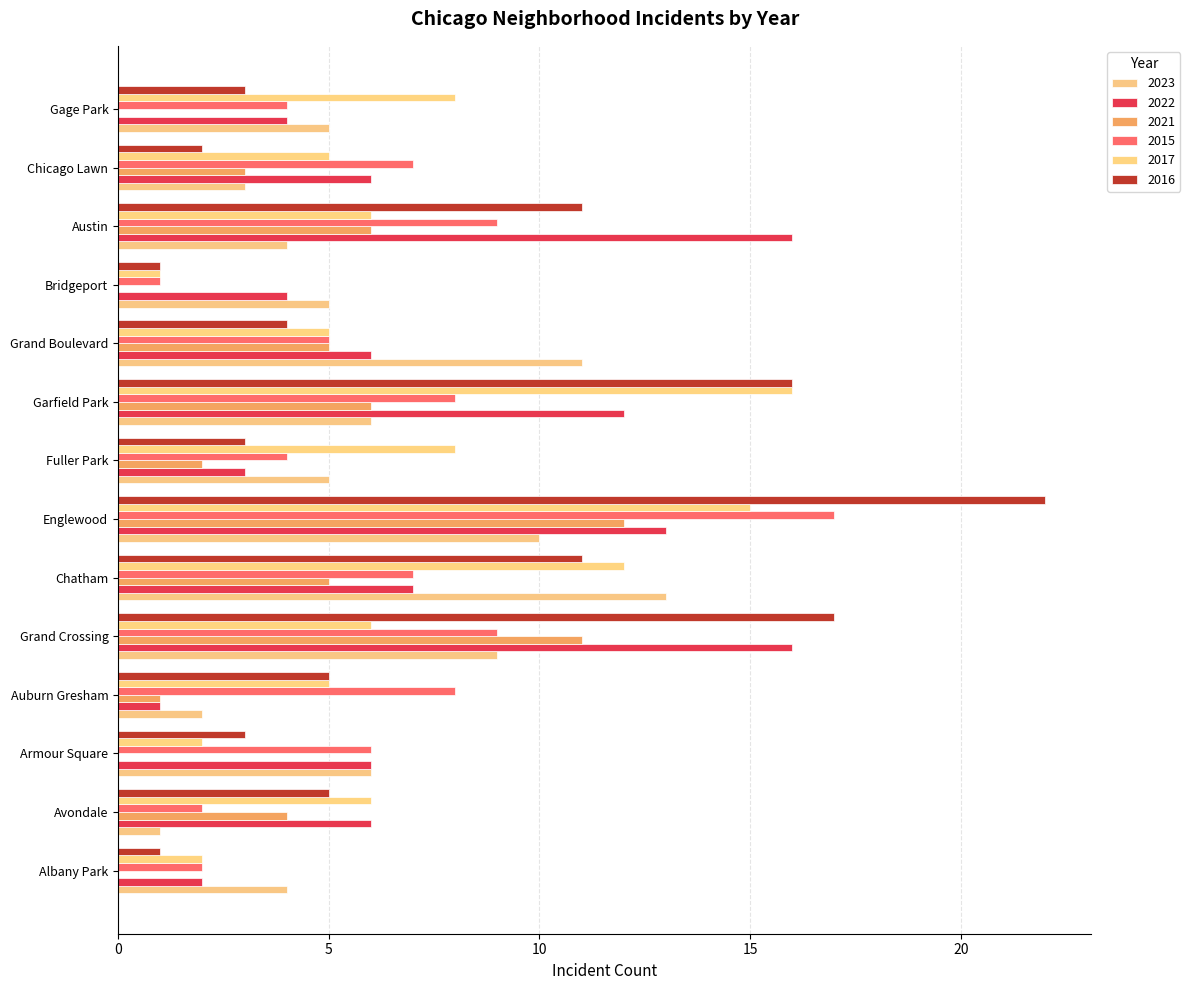

At how many categories does at least one series exceed 20?

1